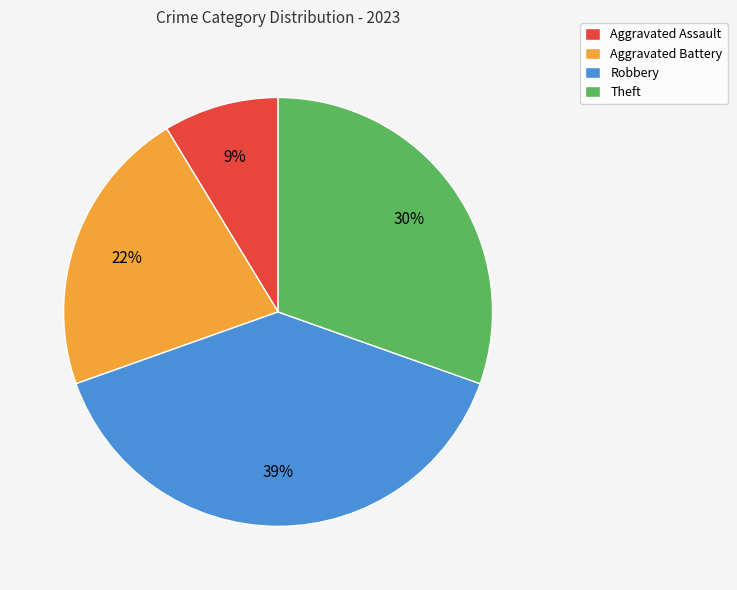

To the nearest percent, what is the difference between the Aggravated Battery and Robbery slice percentages?

17%